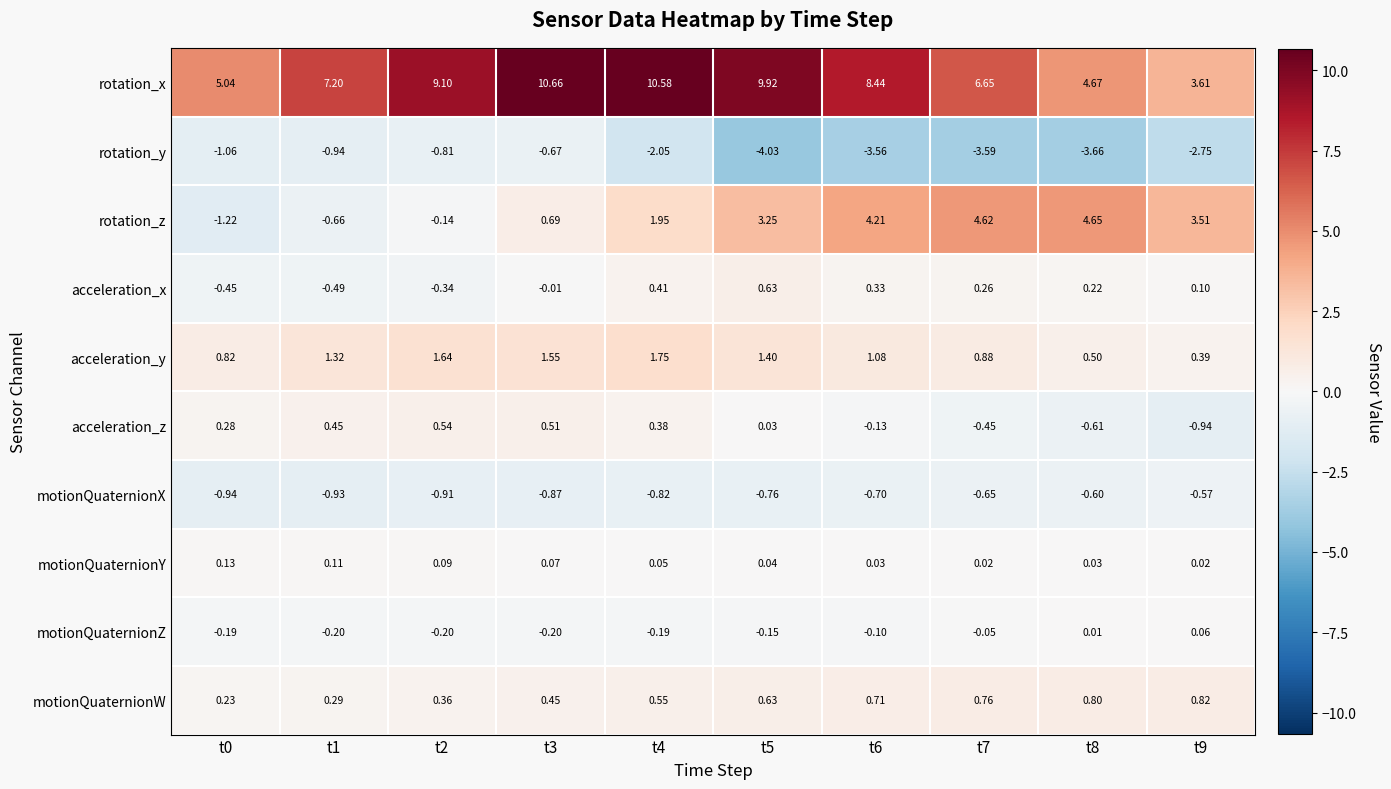

Which series has the largest total across all categories?

rotation_x